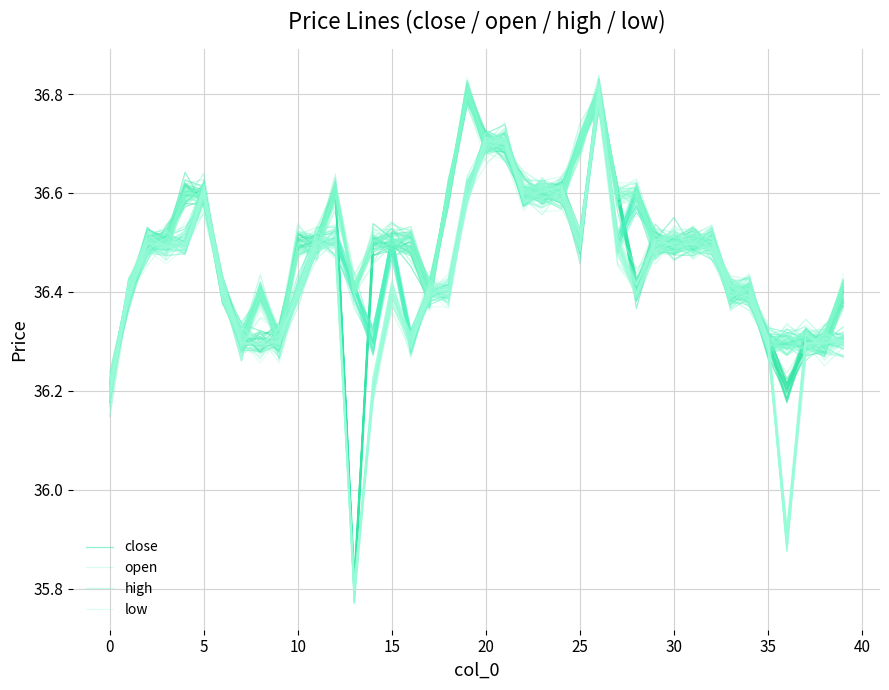

The value of open at 11 is 36.5. True or false?

True